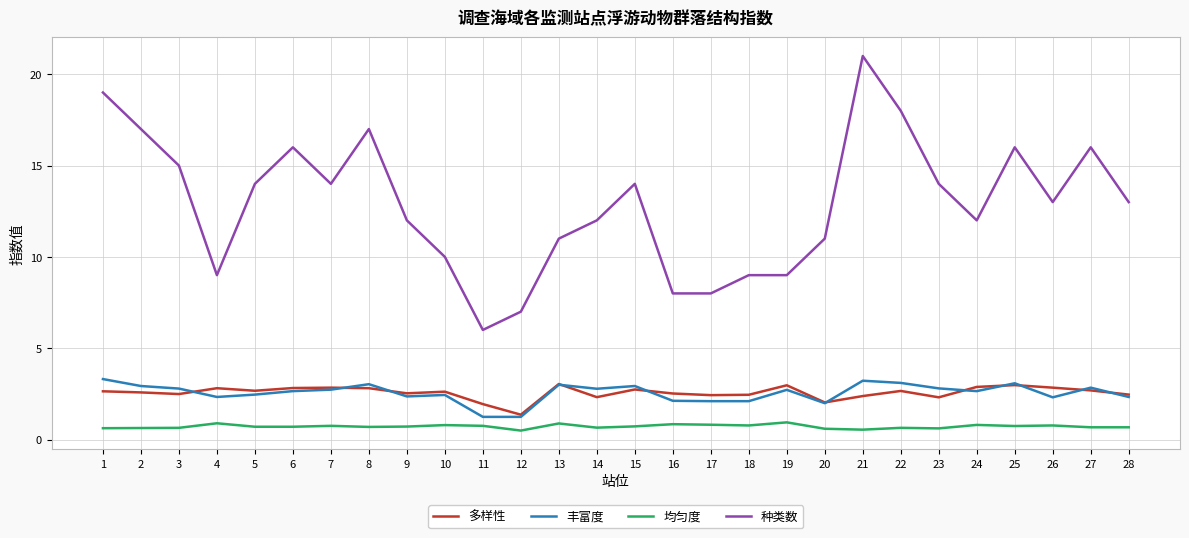

Which series changed the most between 11 and 24?

种类数